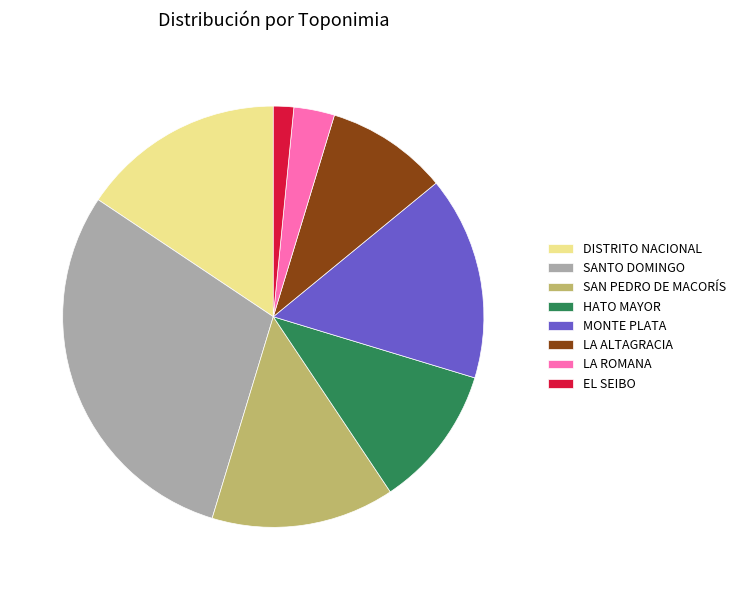

Which has a higher value, MONTE PLATA or LA ROMANA?

MONTE PLATA